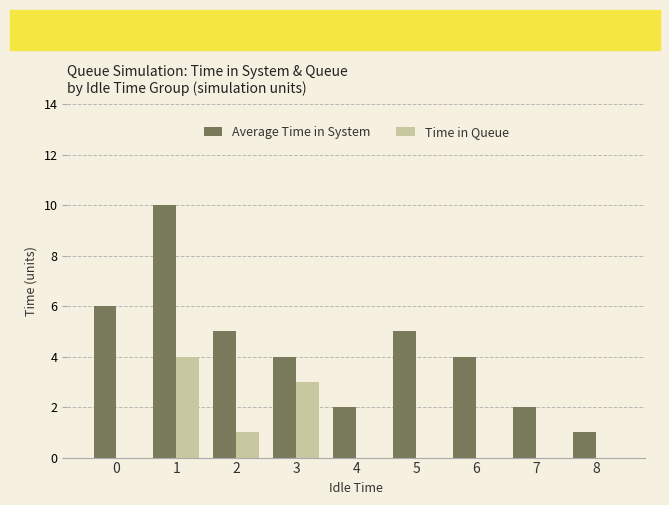

The value of Average Time in System at 5 is 5. True or false?

True